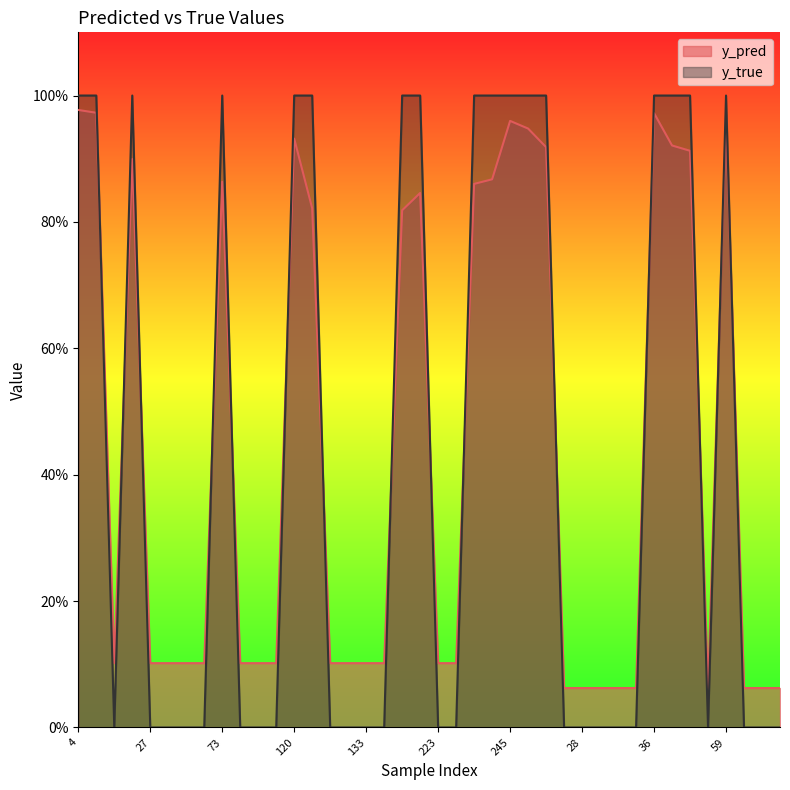

The y_pred series shows 0.0 at 86. True or false?

False